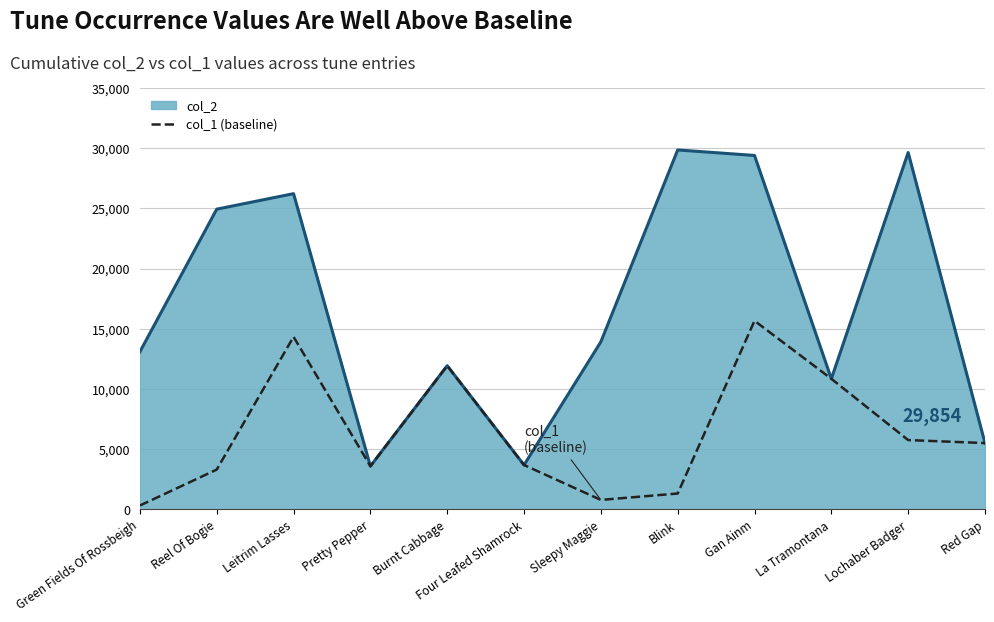

What is the difference between the highest and lowest values at Blink?

28536